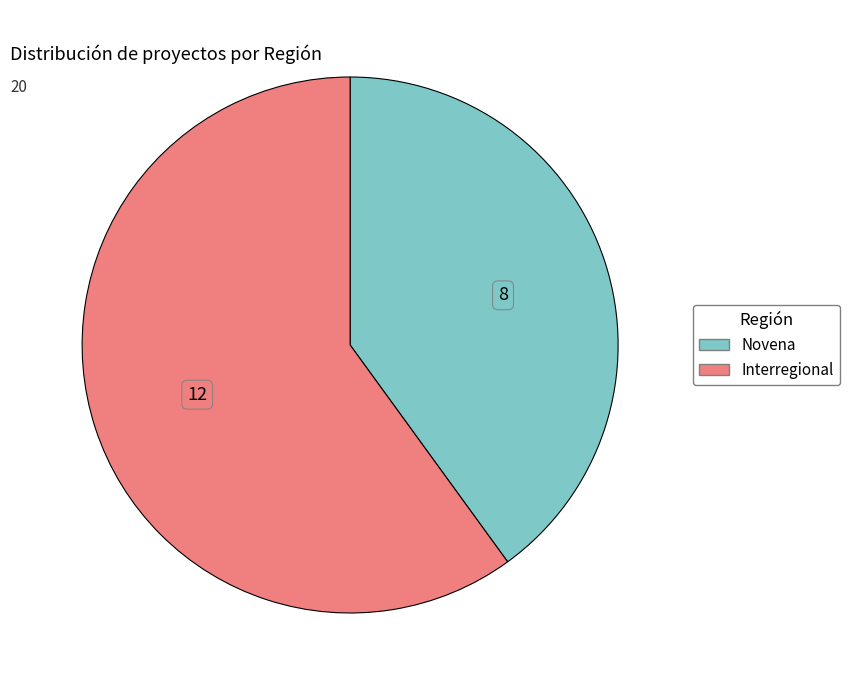

True or false: Novena accounts for 40% of the total.

True